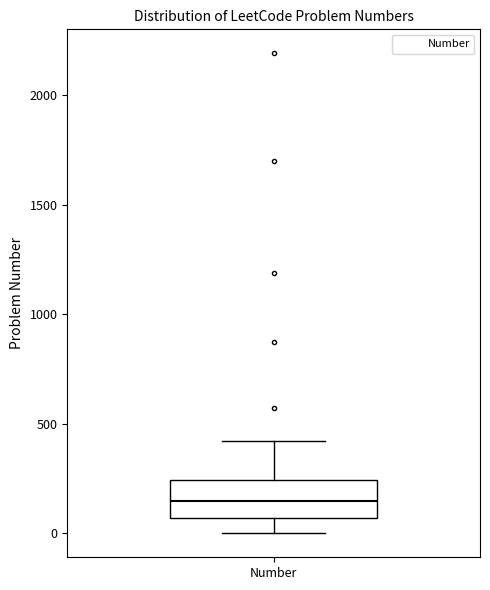

Where is the upper edge of the box for Number on the y-axis? The values are not printed on the chart, so give them approximately, as read against the axis.

250